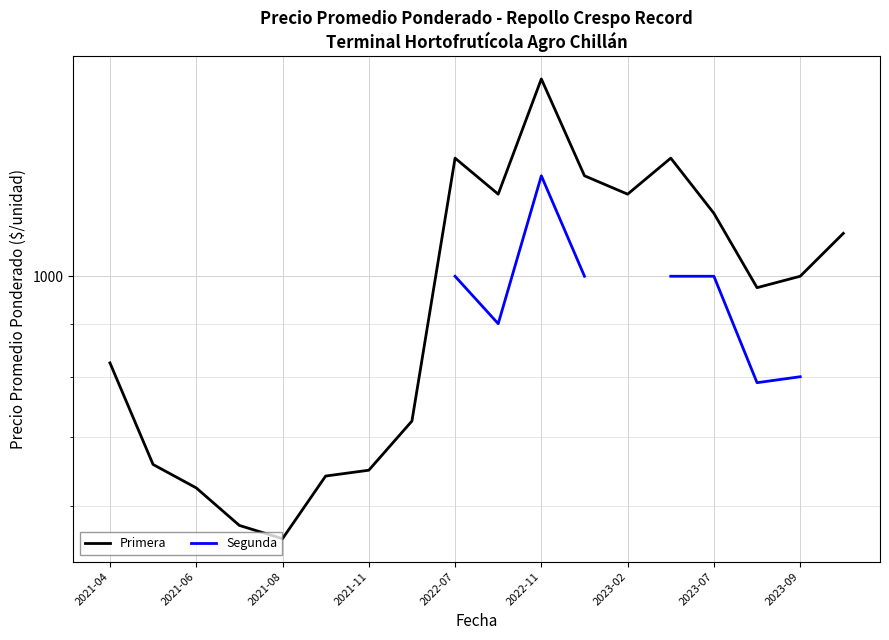

True or false: Segunda and Primera cross at least once.

False